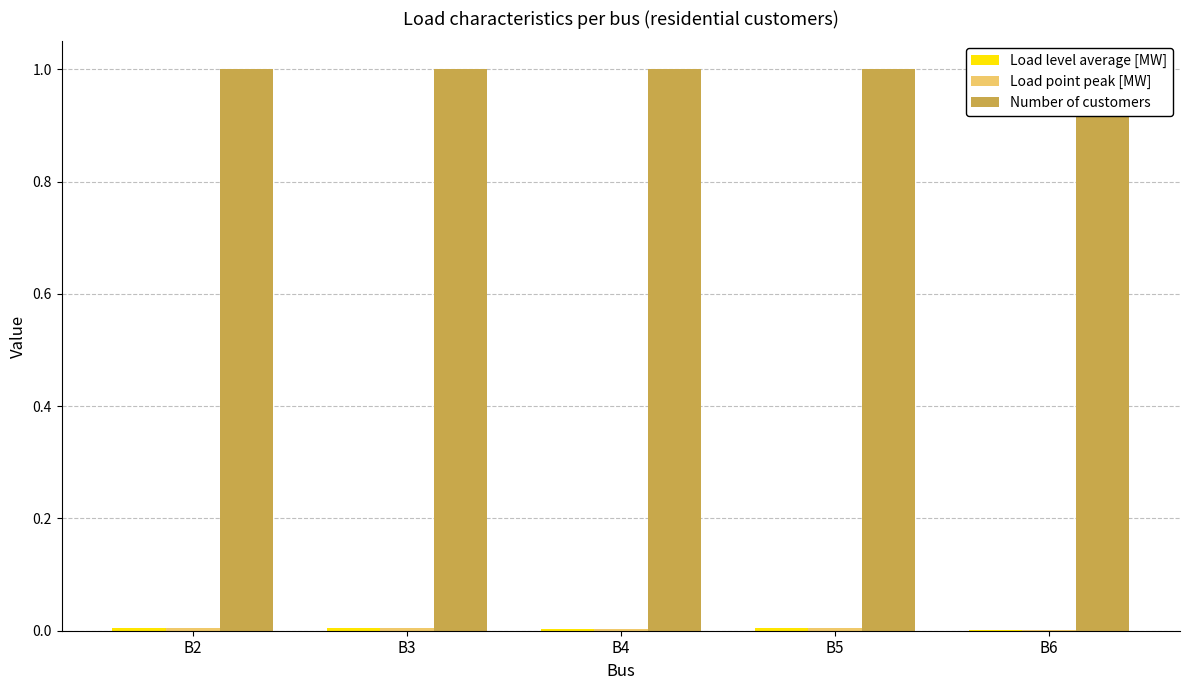

Where is Load level average [MW] nearest to the value 0?

B6